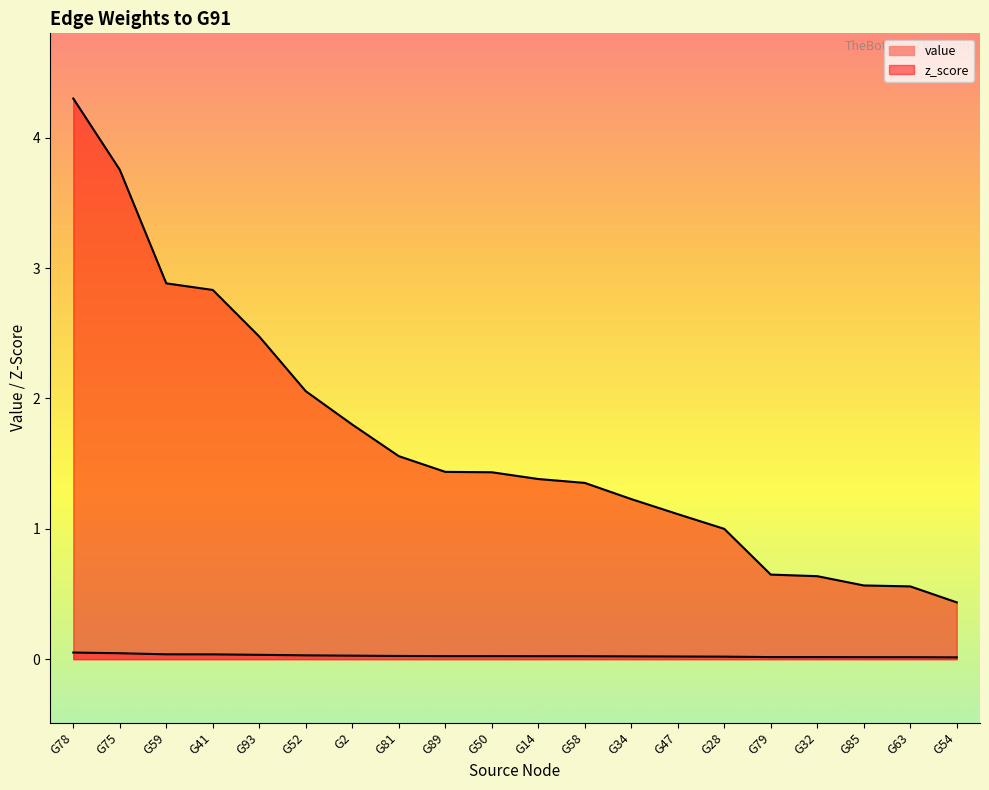

Does the chart display data point markers on the line(s)?

No